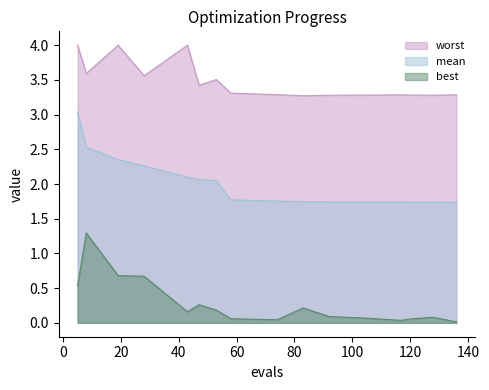

Which has a higher value, 47 or 58?

47